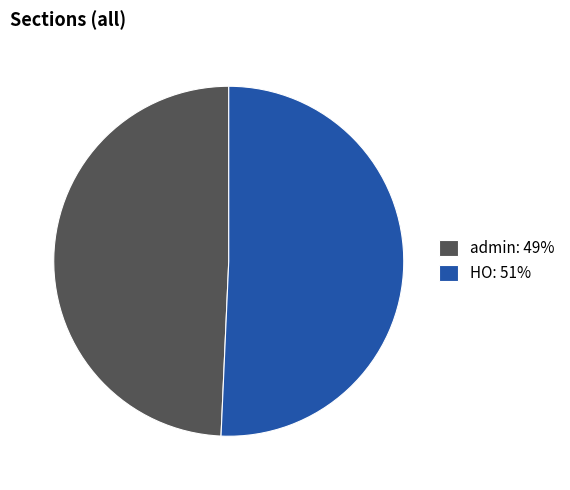

Combined, do admin: 49% and HO: 51% account for over 50%?

Yes